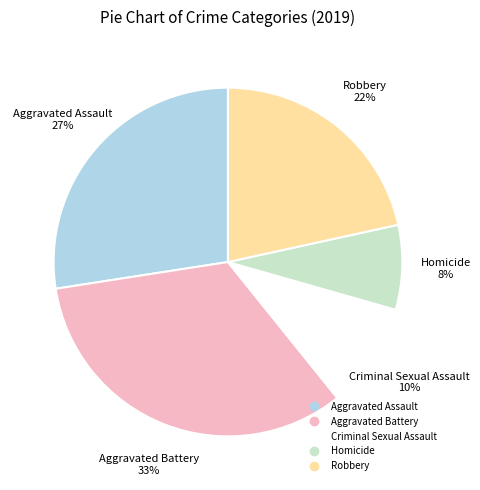

What is the largest slice in the pie chart?

Aggravated Battery